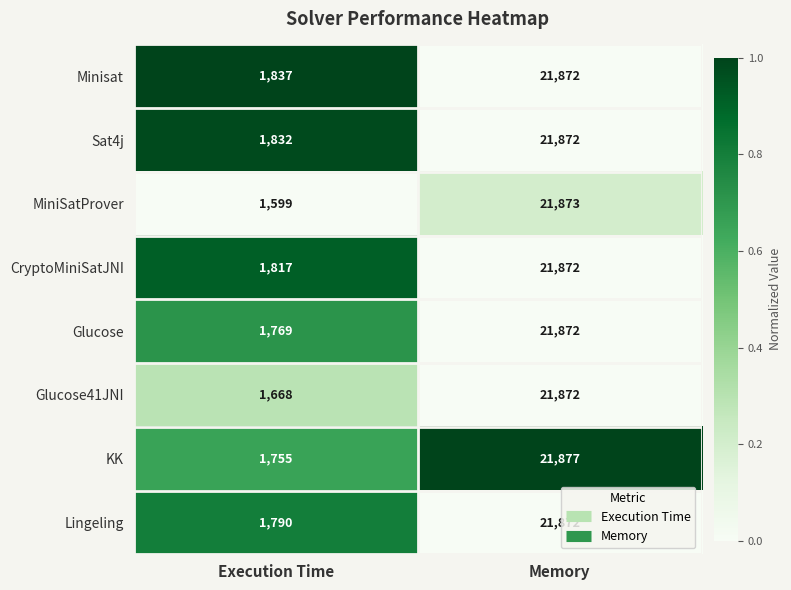

How many categories are shown in the chart?

2